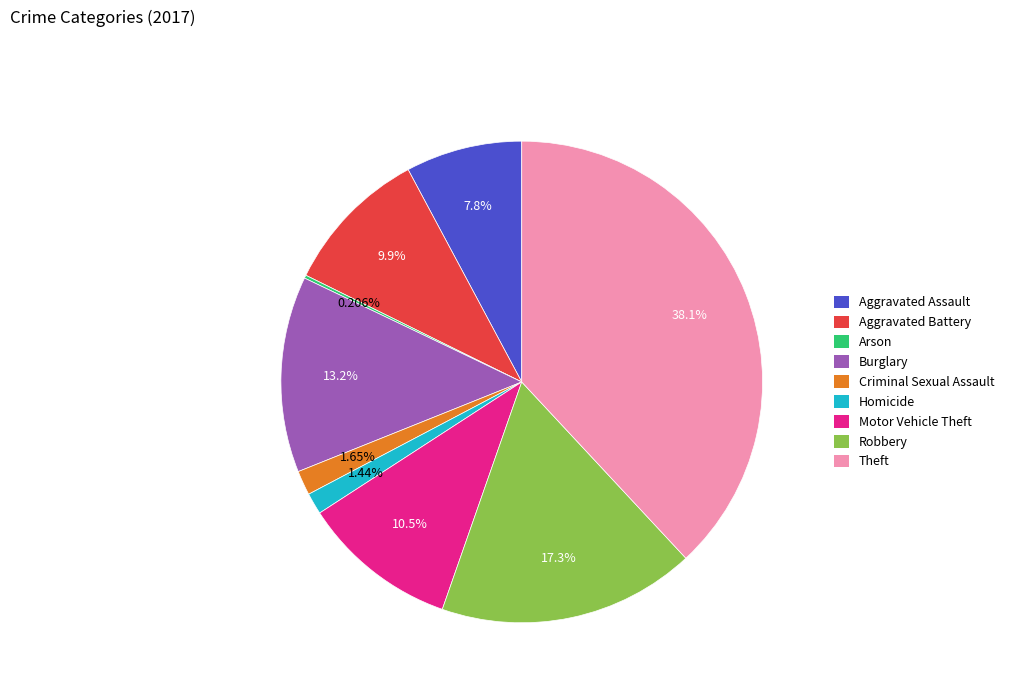

Is it true that Robbery is 27% of the pie?

False